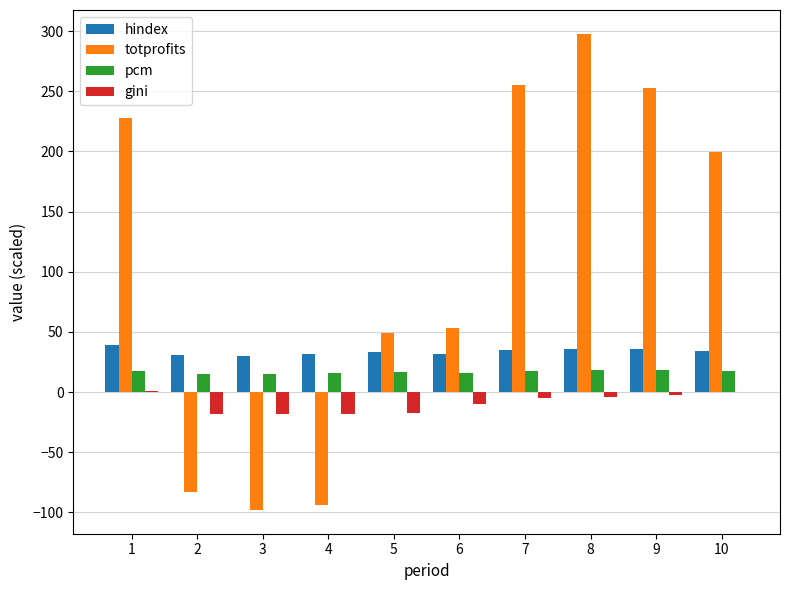

How many groups of bars are there?

10